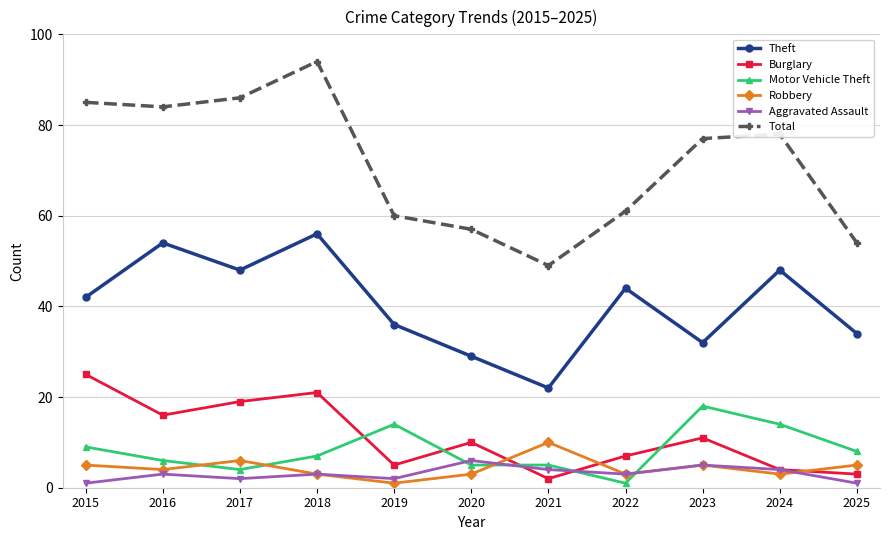

At which category does the chart reach its peak across all series?

2018